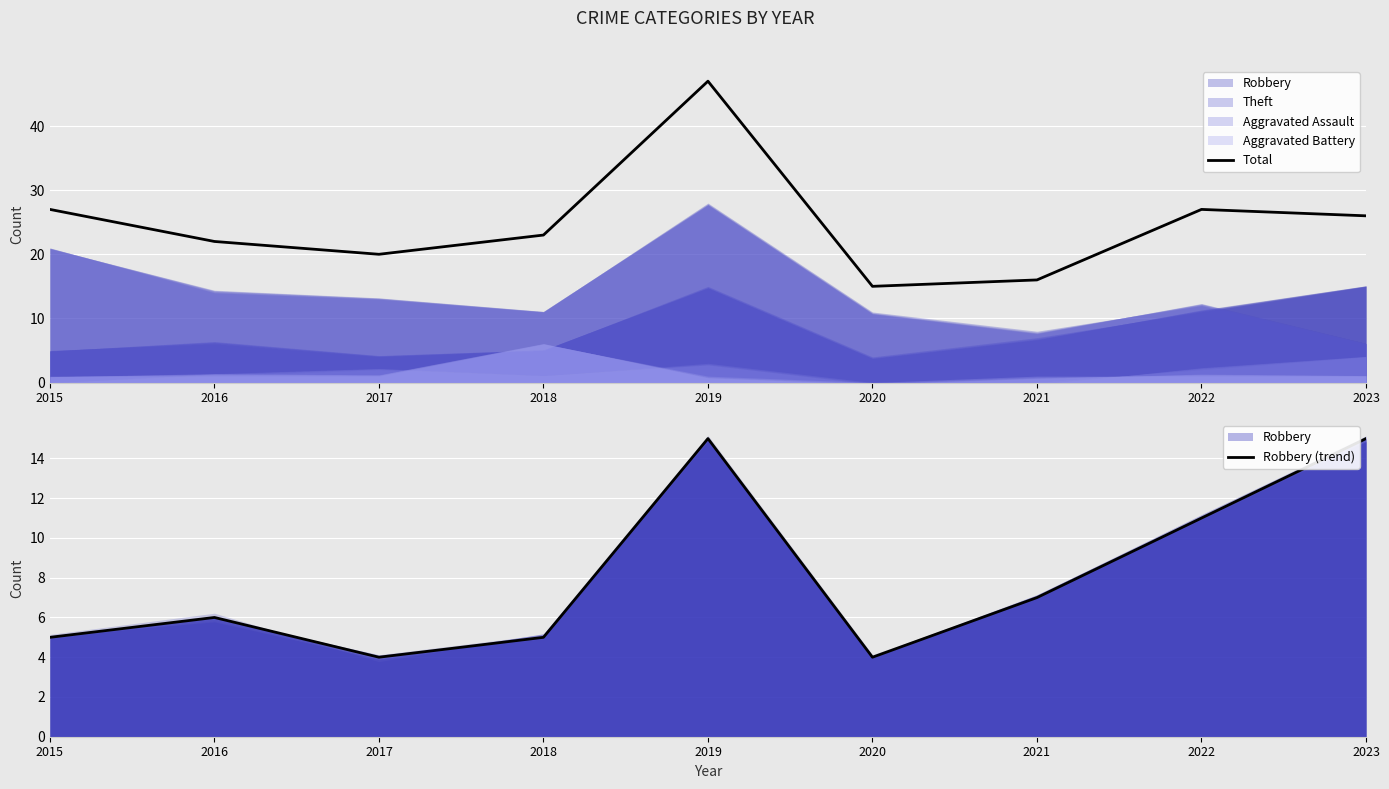

Between 2019 and 2020, which series saw the biggest shift?

Total